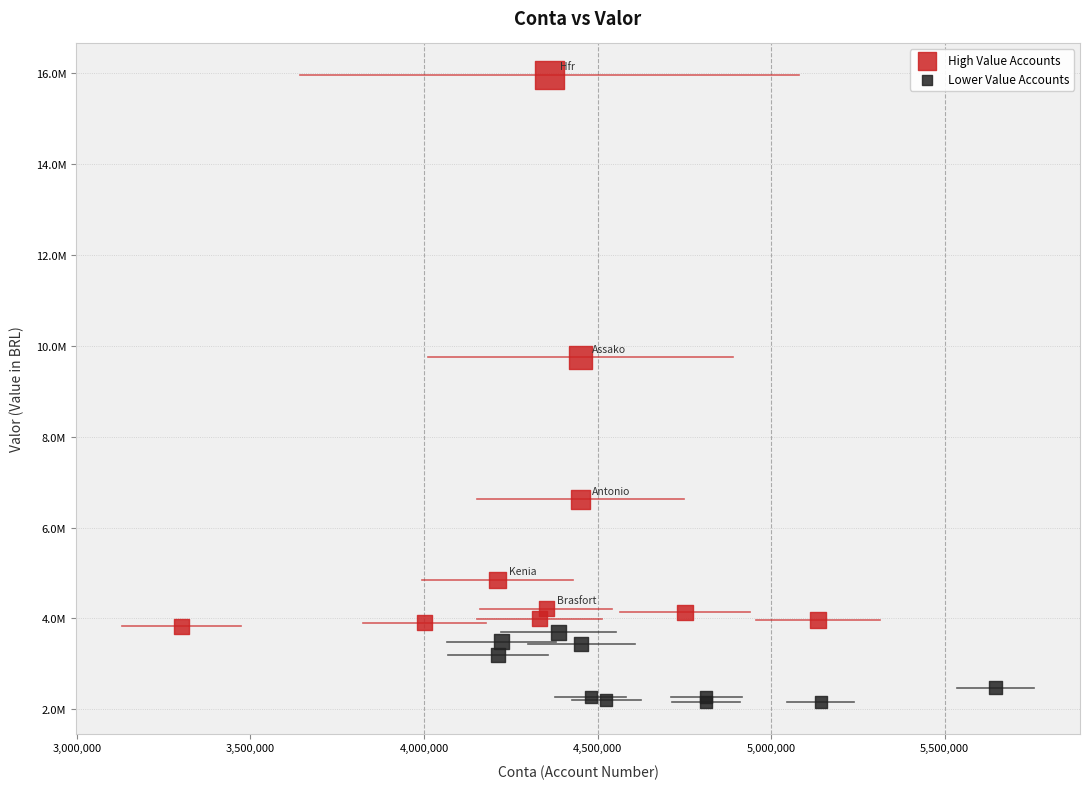

What are all the series names shown in the legend?

High Value Accounts, Lower Value Accounts